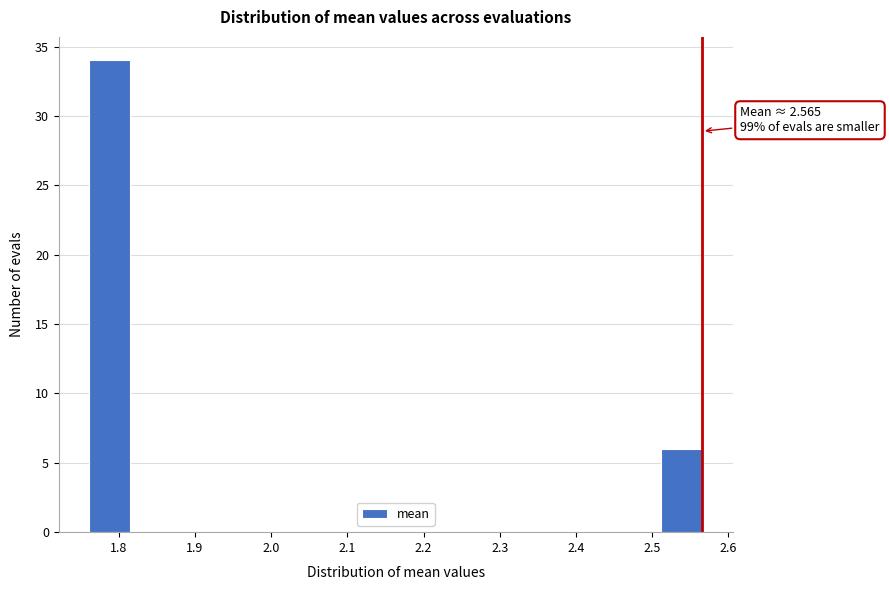

Over which range of the x-axis is the bar tallest?

1.76 to 1.82